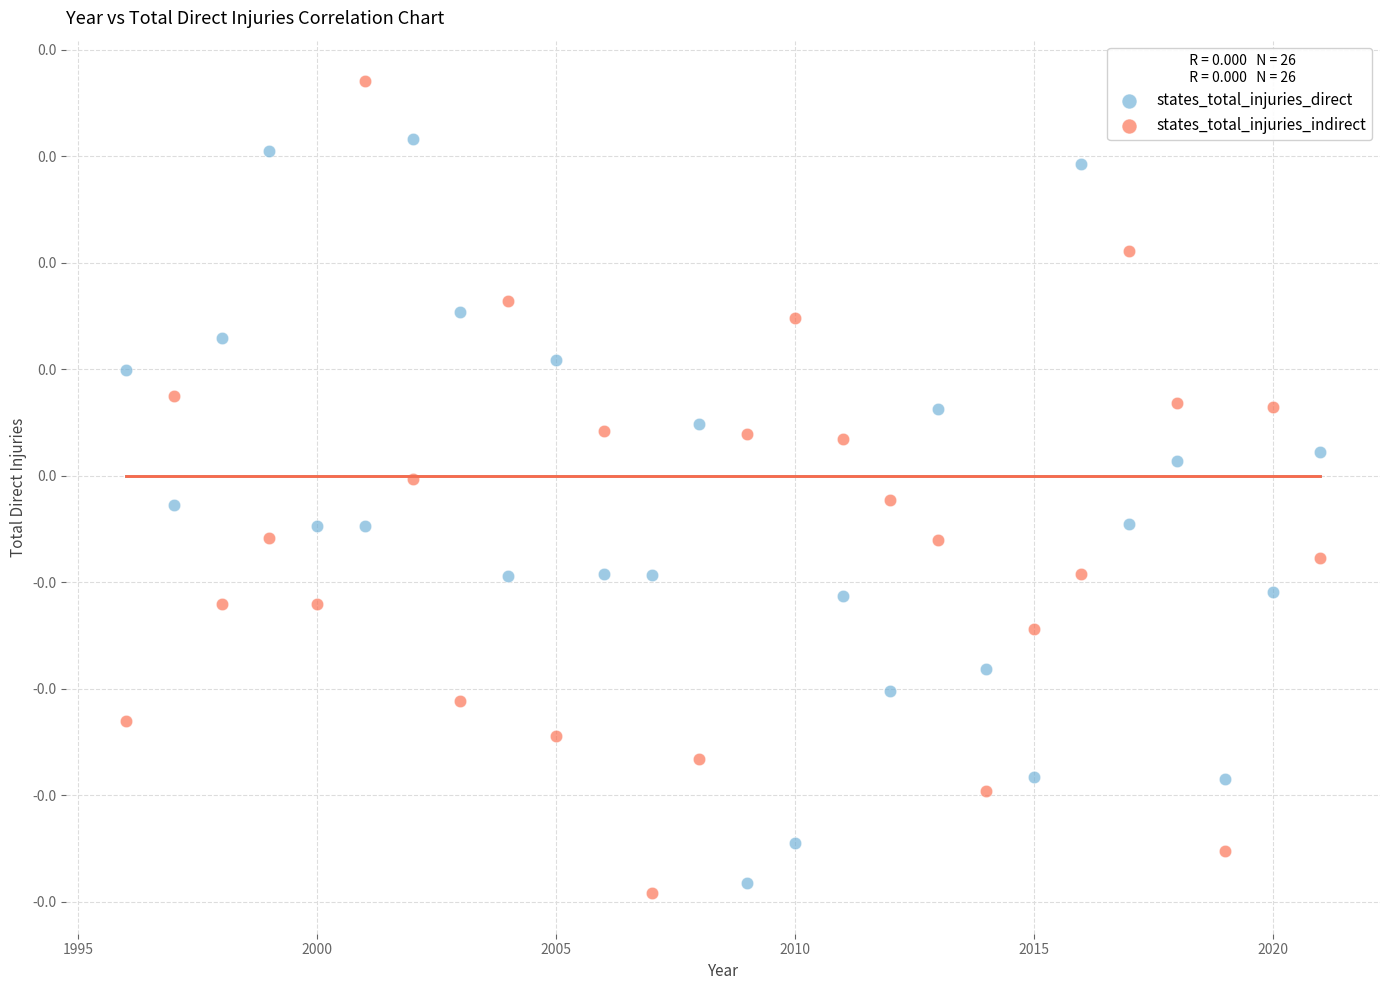

Which series has the largest Y range (max minus min)?

states_total_injuries_indirect